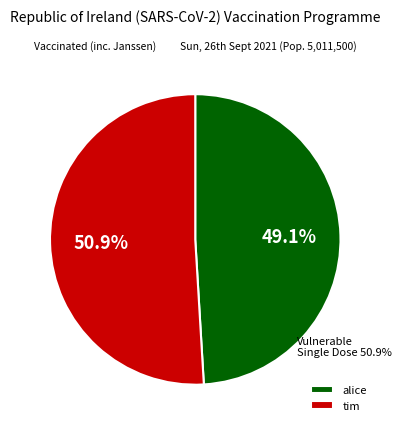

Which slice is the smallest?

alice